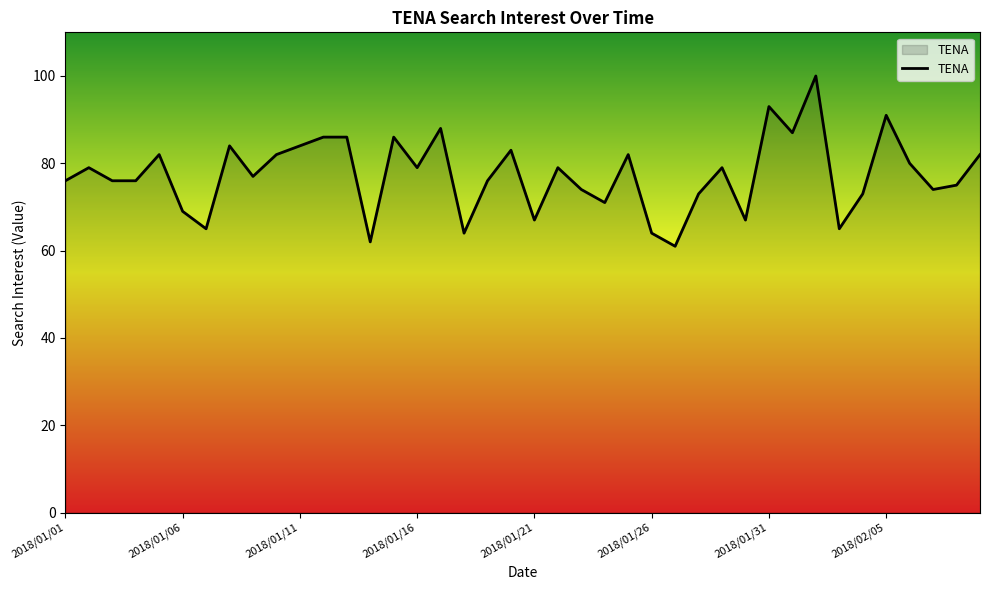

What is the greatest value displayed?

100